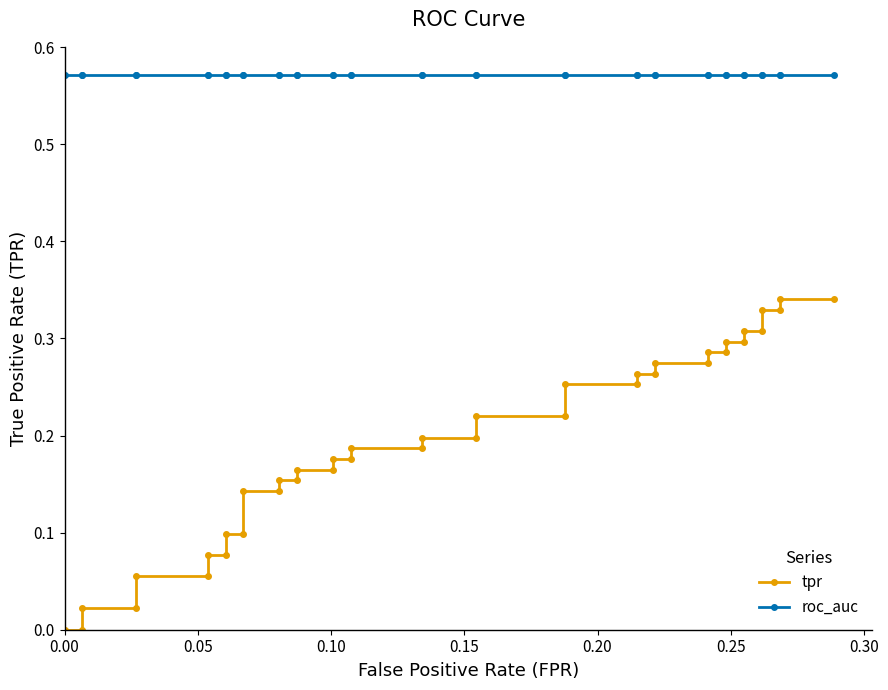

True or false: tpr and roc_auc intersect in this chart.

False